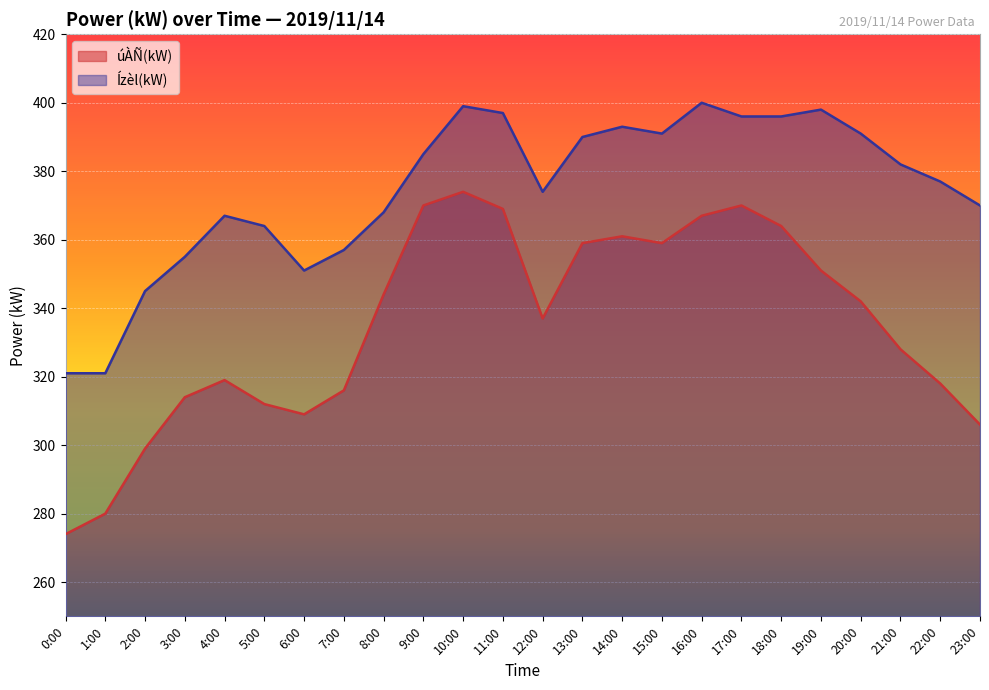

True or false: úÀÑ(kW) has more than 0 interior local peaks.

True